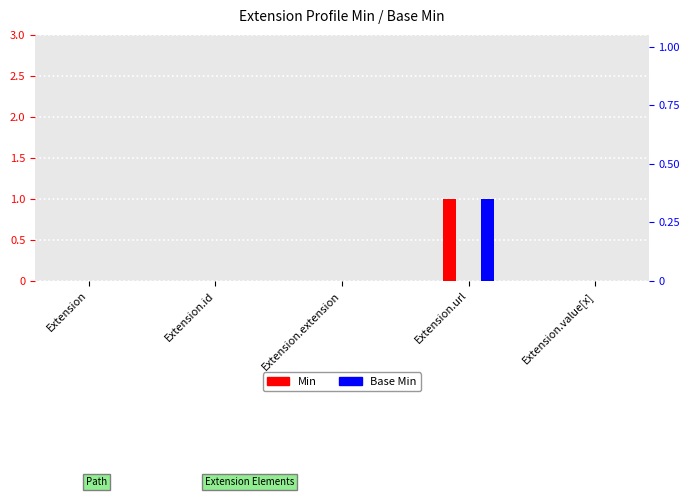

What position from the right is Extension.value[x]?

1